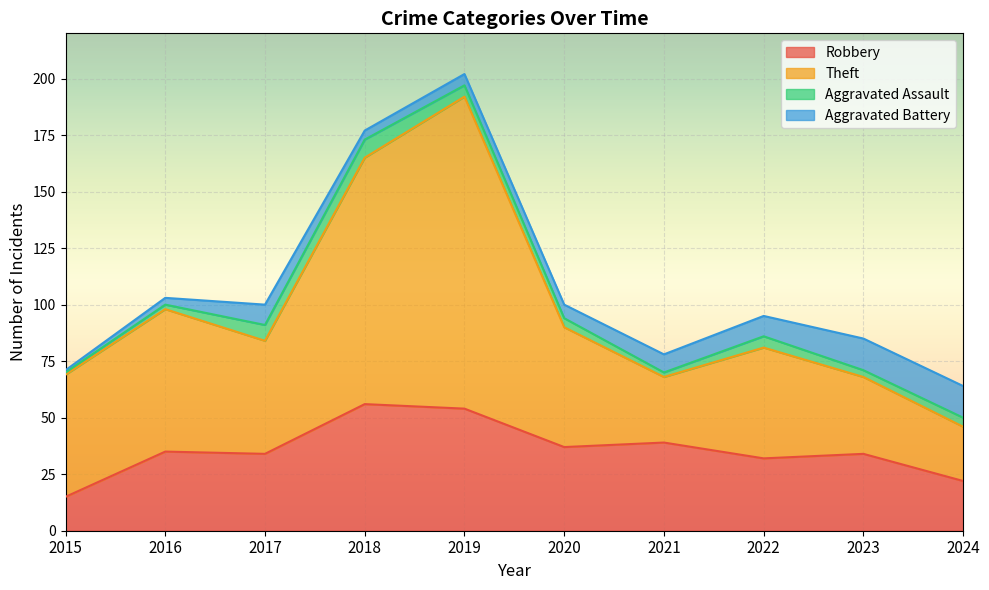

True or false: Robbery has a value of 15 at 2015.

True